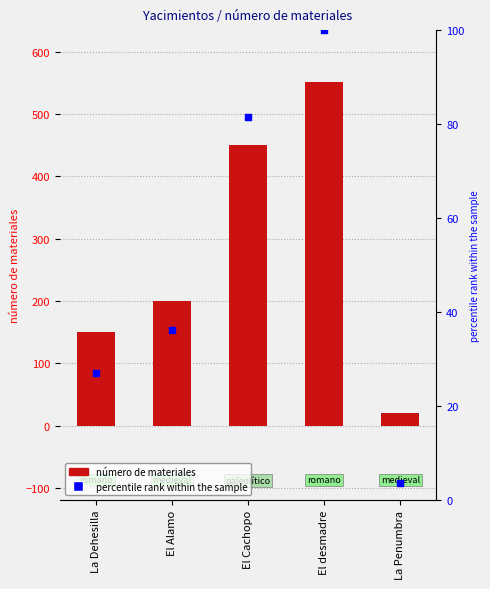

At how many categories does at least one series exceed 187?

3